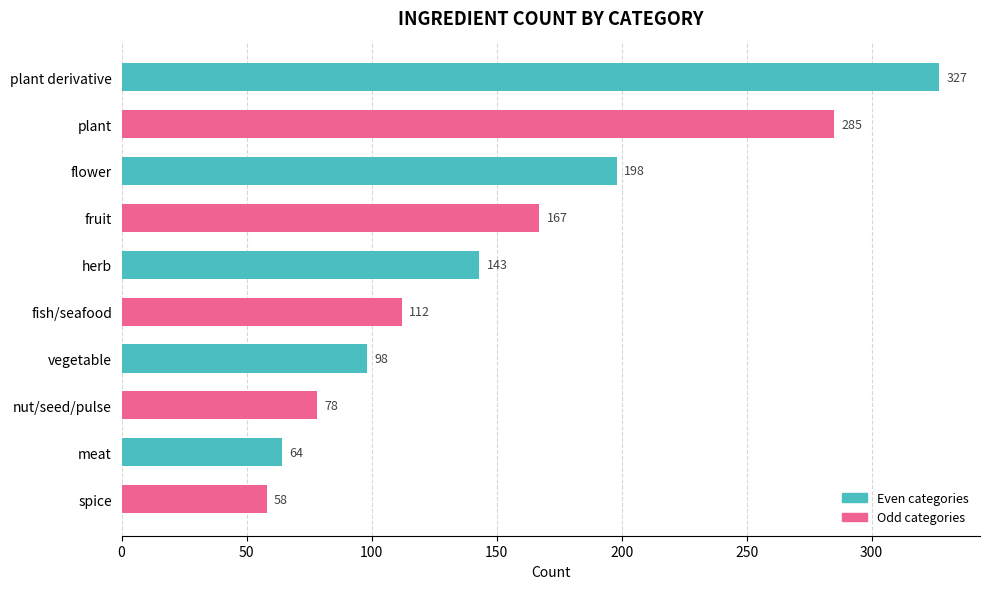

What is the minimum value shown in the chart?

58